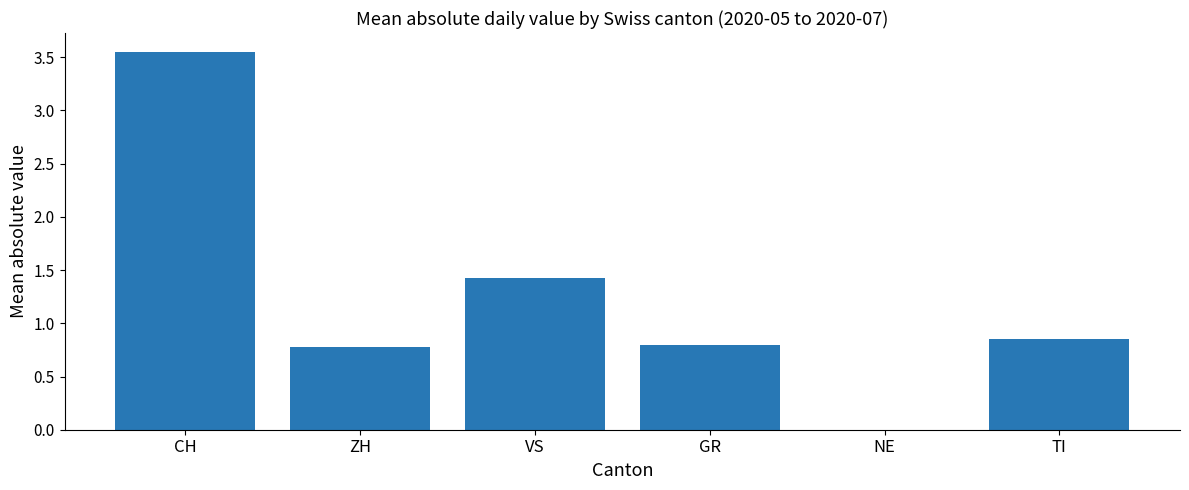

At which category does the chart reach its peak across all series?

CH